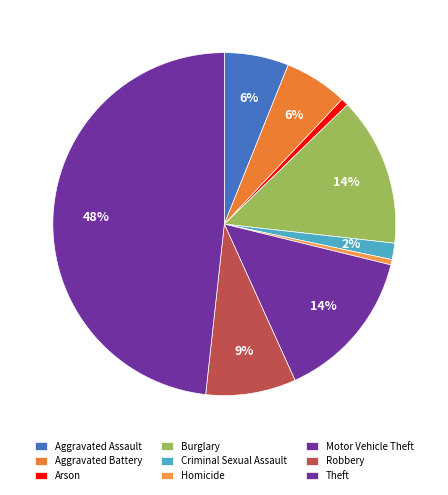

What is the change in value from Burglary to Robbery?

-100